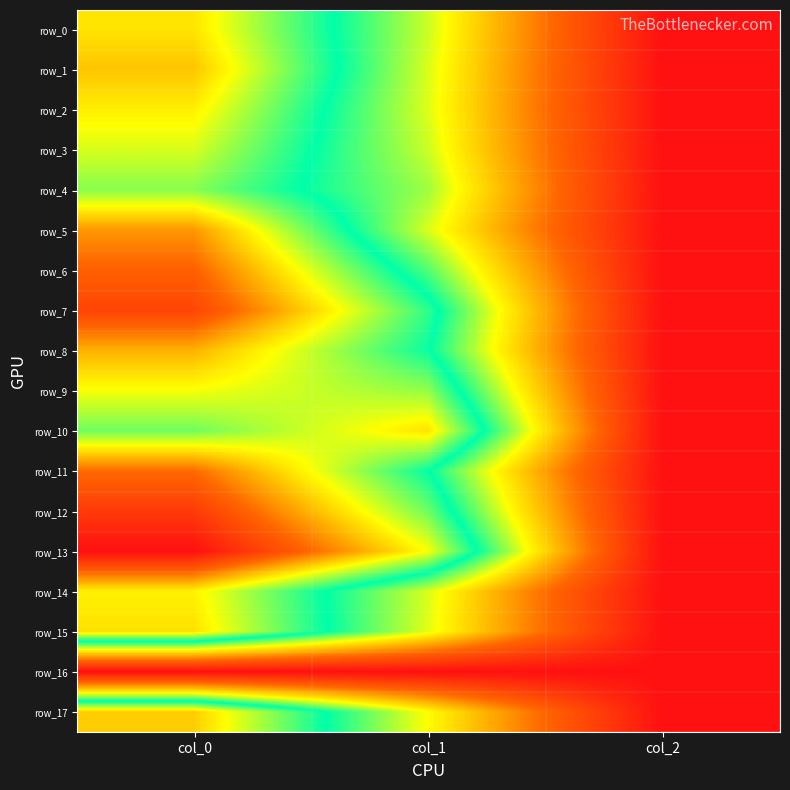

List the series in order of their peak value, highest first.

row_13, row_12, row_7, row_6, row_11, row_5, row_8, row_1, row_17, row_15, row_10, row_0, row_2, row_14, row_9, row_3, row_4, row_16